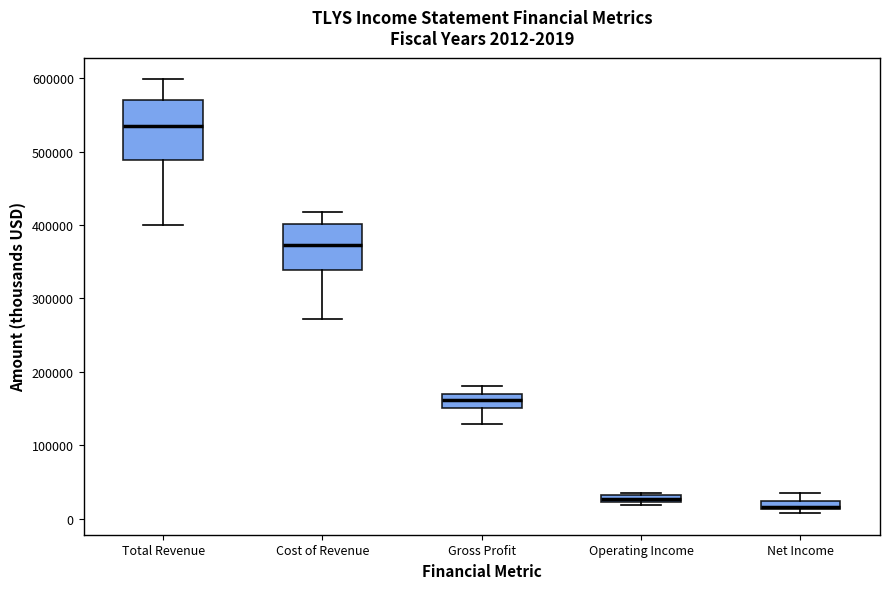

Comparing the boxes themselves (not the whiskers), which one is the tallest?

Total Revenue